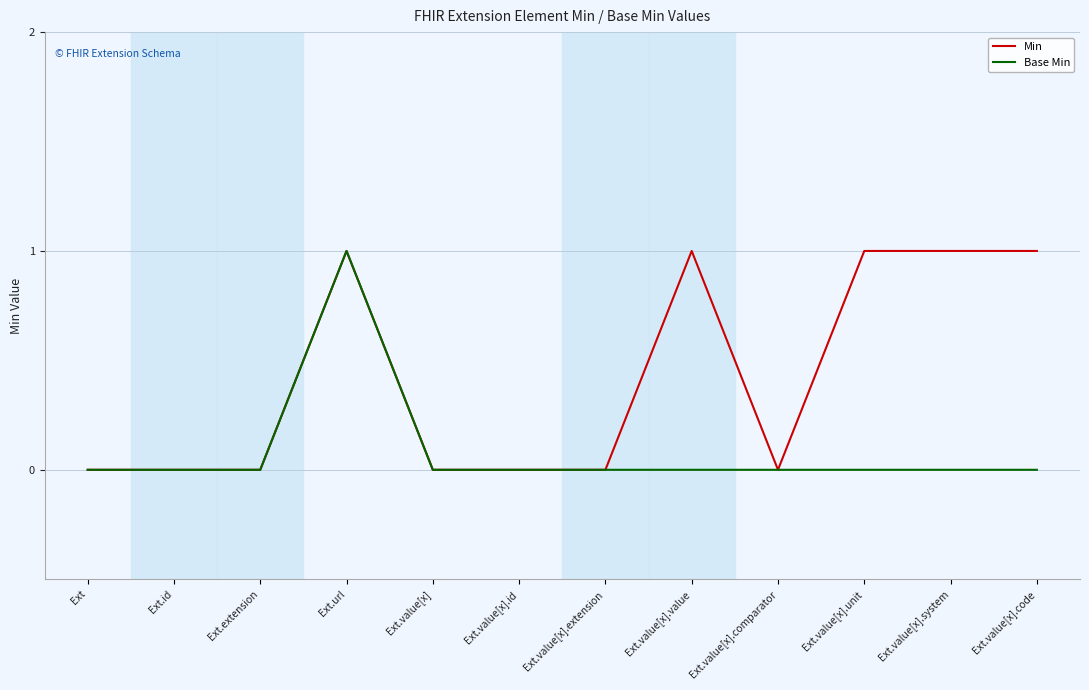

The Min series shows 0 at Ext.value[x].id. True or false?

True